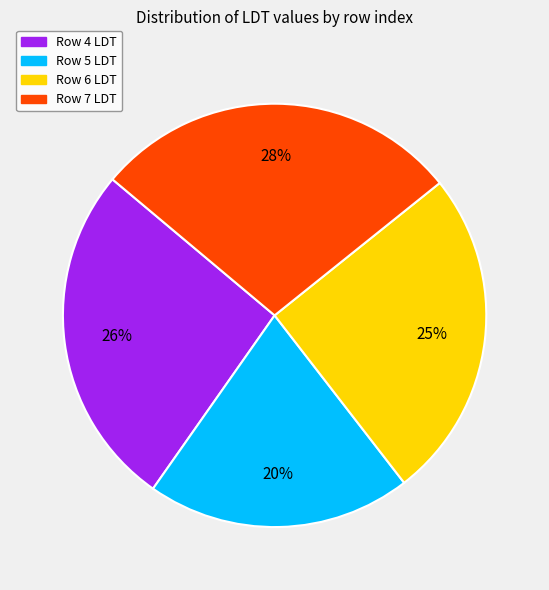

Is it true that Row 7 LDT is 28% of the pie?

True